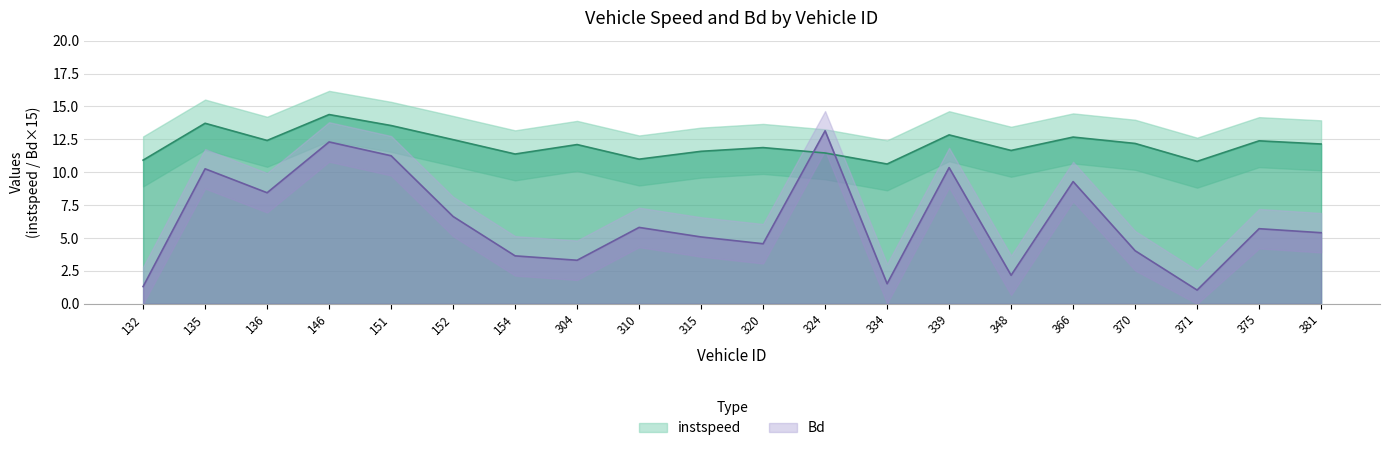

Is it true that instspeed equals 13.5 at 151?

True